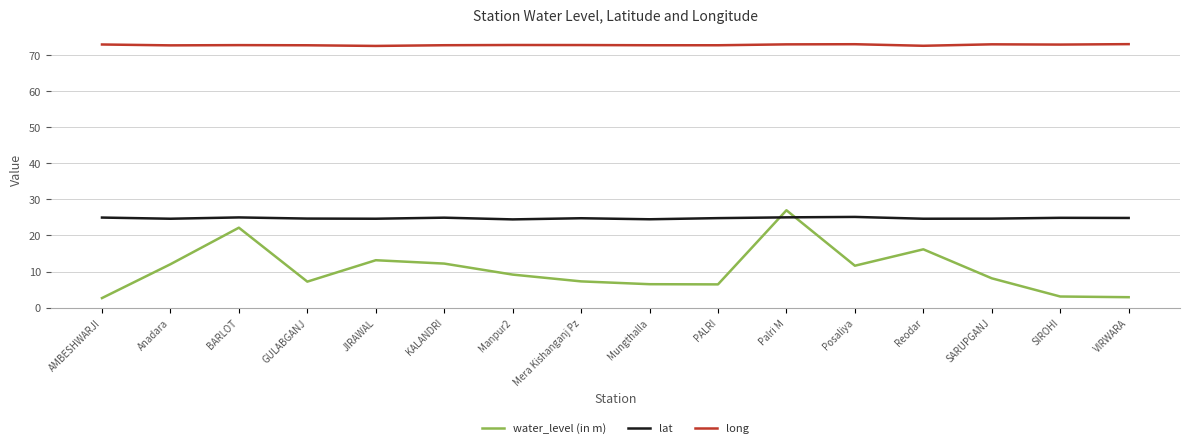

True or false: lat has a value of 24.7 at GULABGANJ.

True